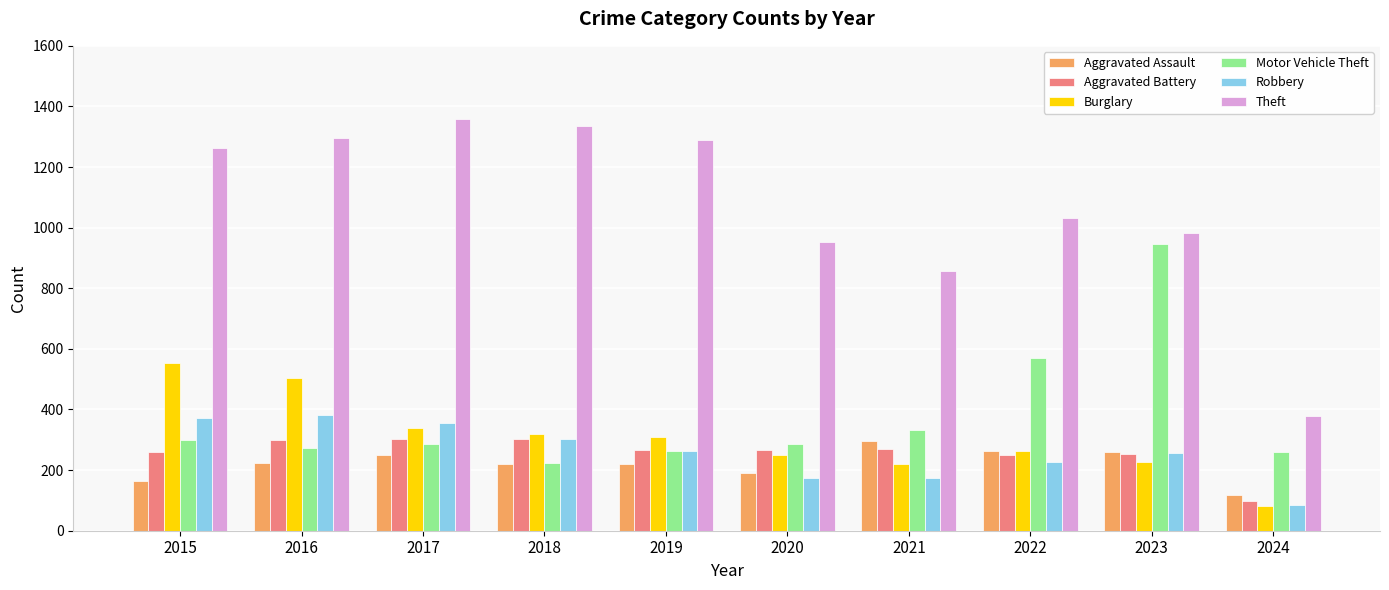

Which series has the widest spread of values?

Theft